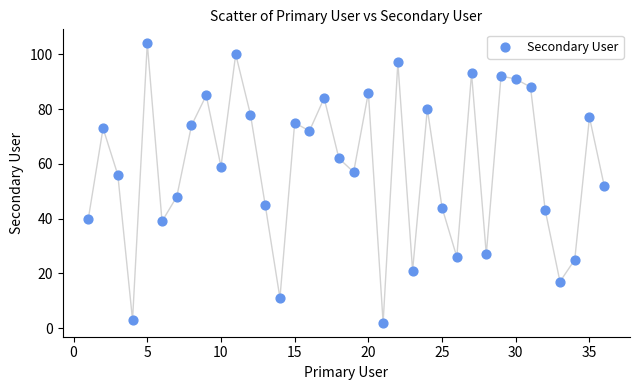

What is the range of Y values (max minus min)?

102